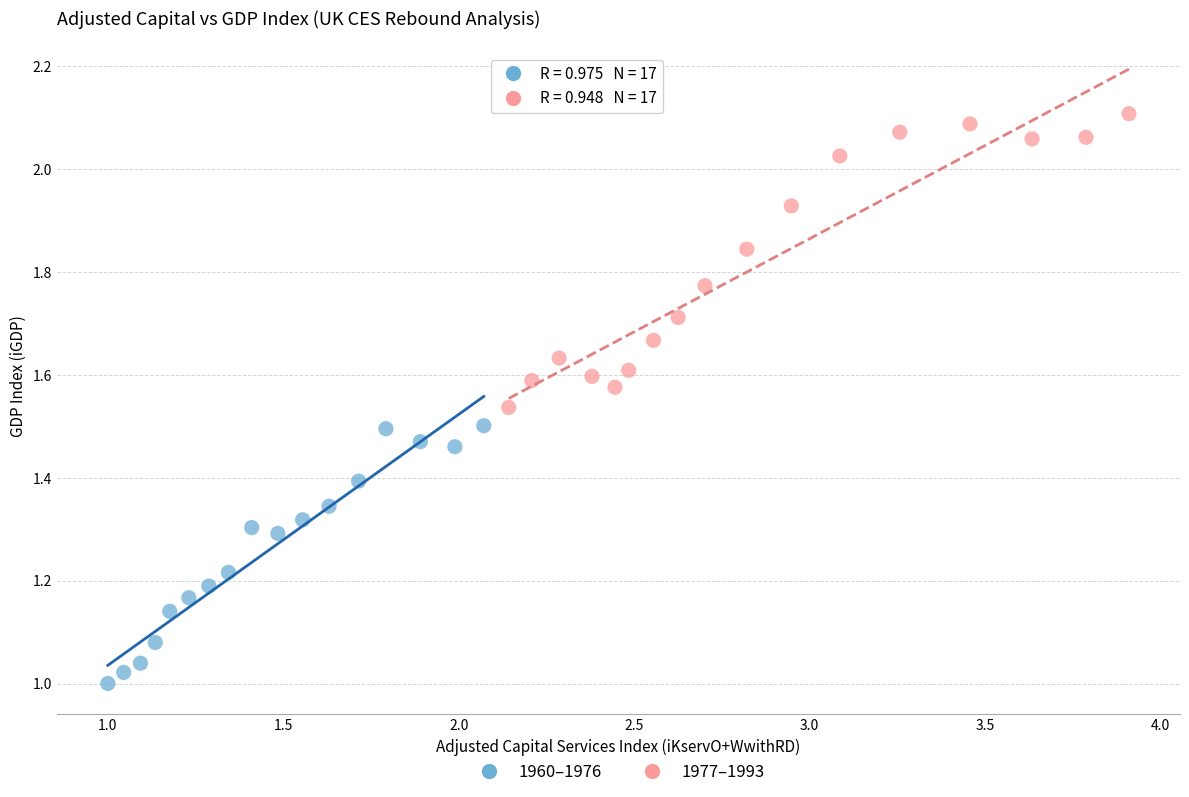

Which series contains the lowest Y value?

1960–1976